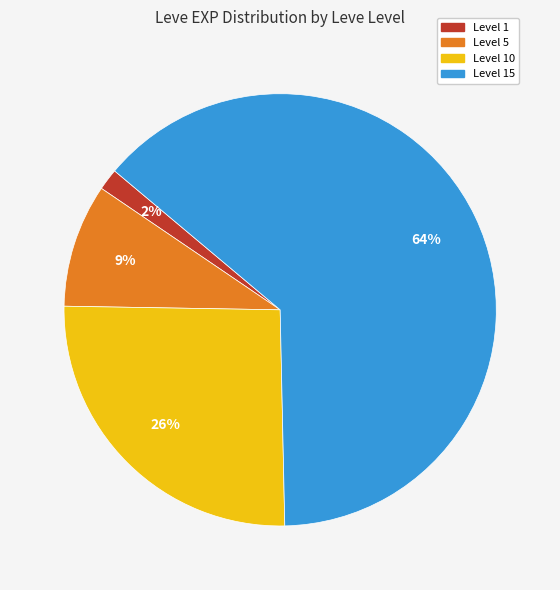

To the nearest percent, what is the average slice percentage?

25%